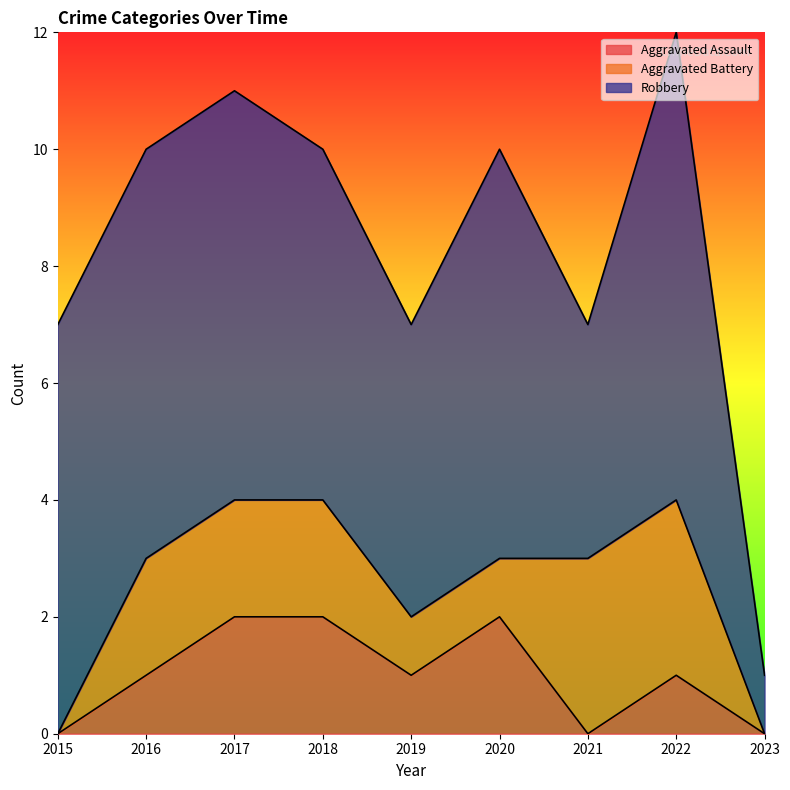

How many values in Aggravated Battery are above zero?

7